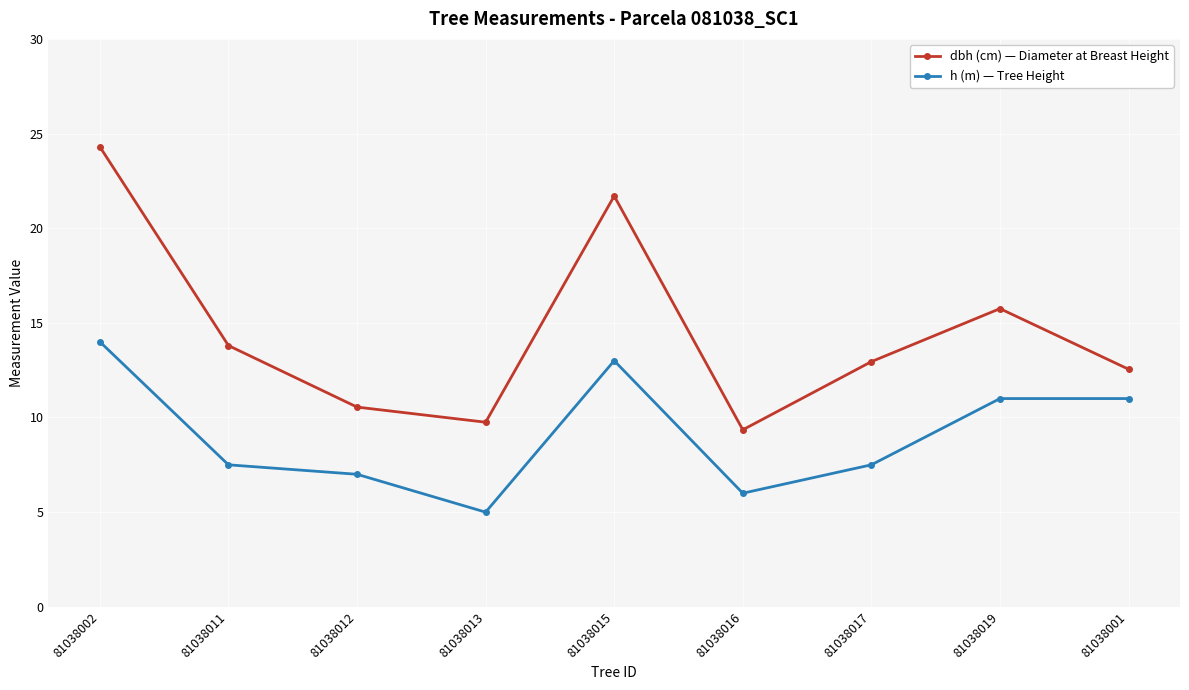

True or false: dbh (cm) — Diameter at Breast Height has more than 1 interior local peaks.

True